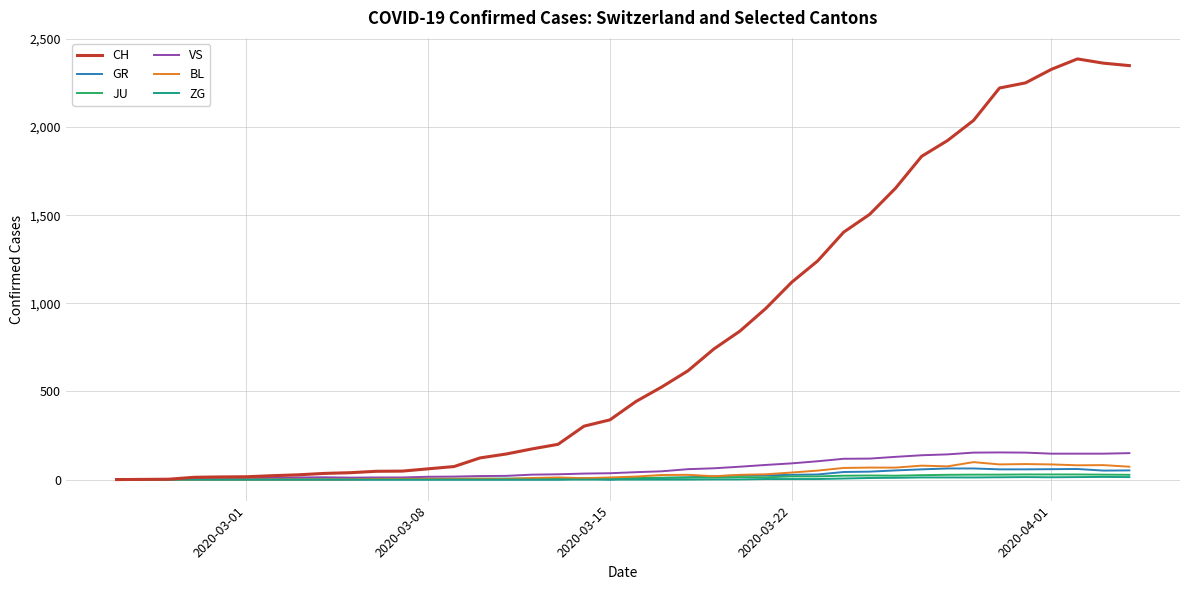

At how many categories does at least one series exceed 568?

18